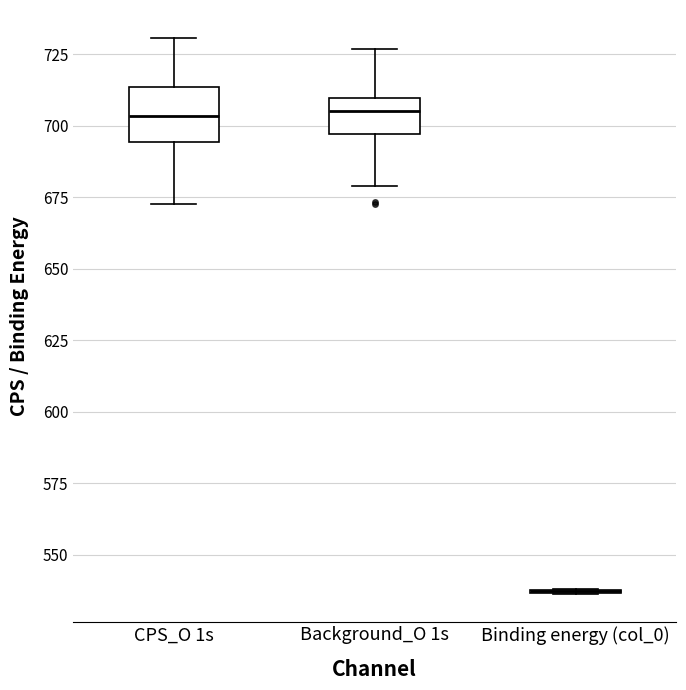

Which box is the tallest, from its lower edge to its upper edge?

CPS_O 1s